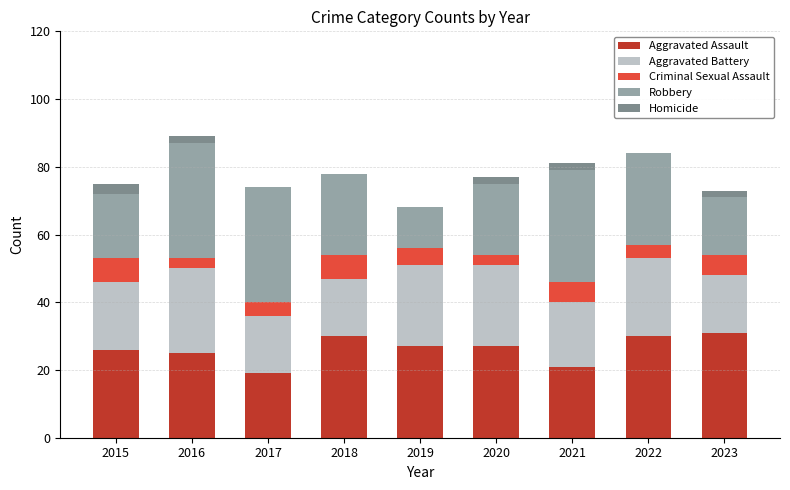

What are all the series names shown in the legend?

Aggravated Assault, Aggravated Battery, Criminal Sexual Assault, Robbery, Homicide